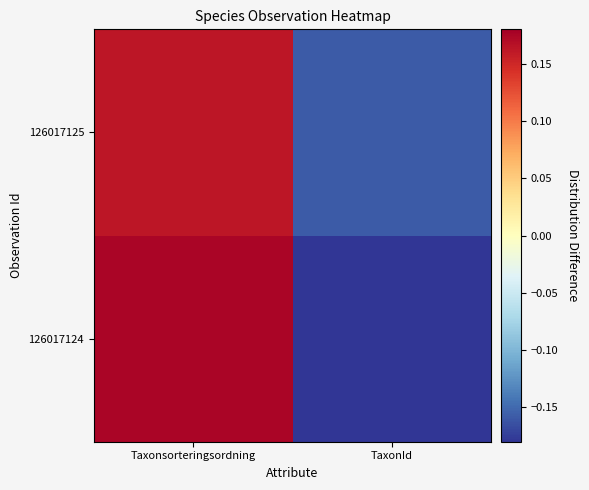

At which category is the sum across all series the highest?

Taxonsorteringsordning